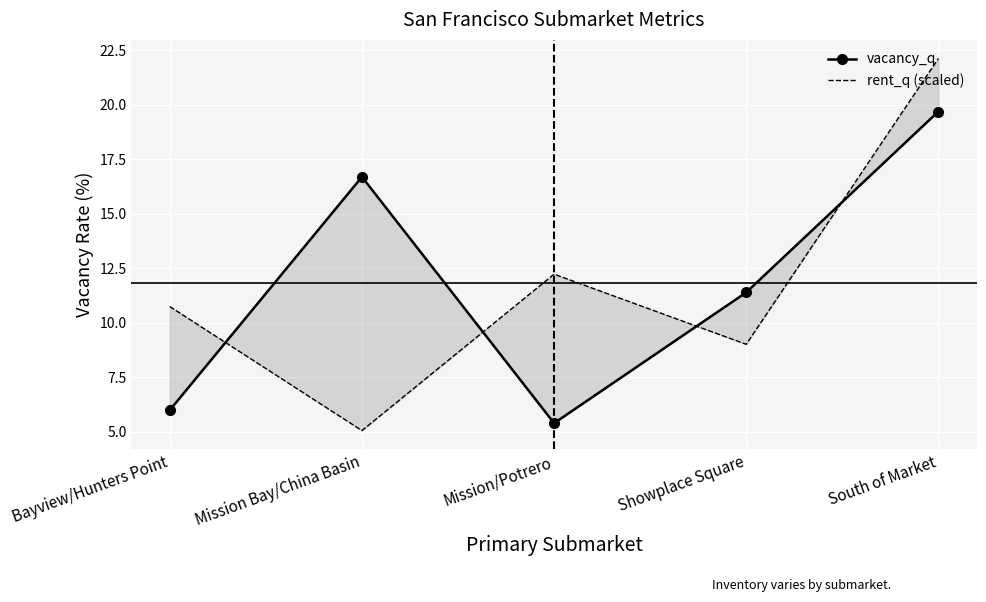

What is the value of the vacancy_q point at the 2nd from the left?

16.7